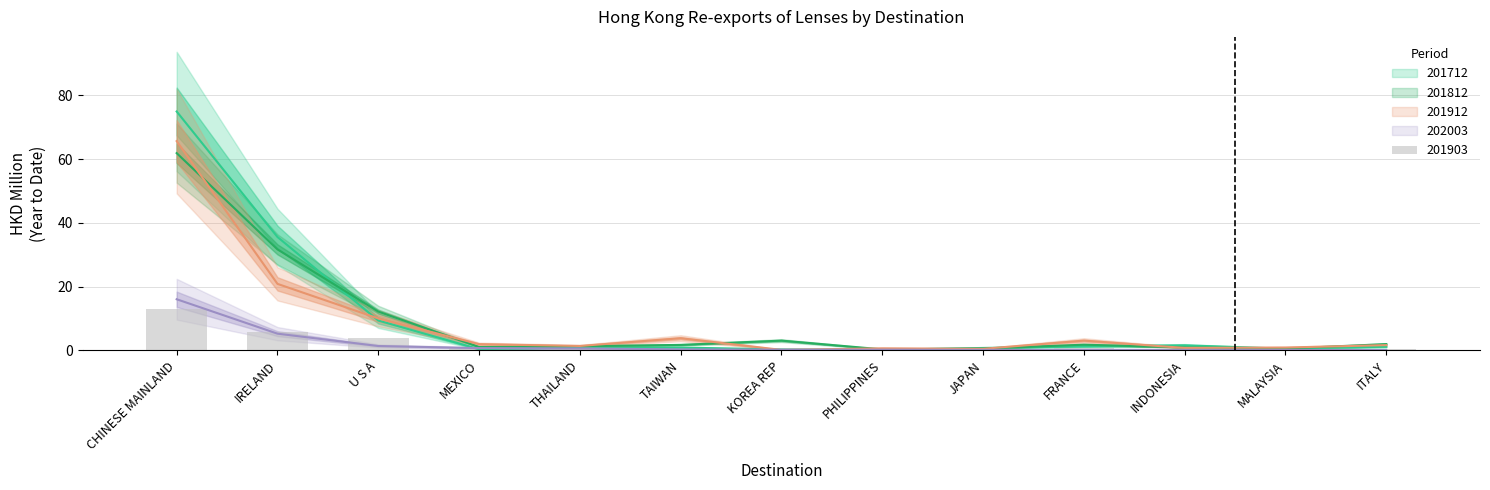

Does the chart contain any negative values?

No